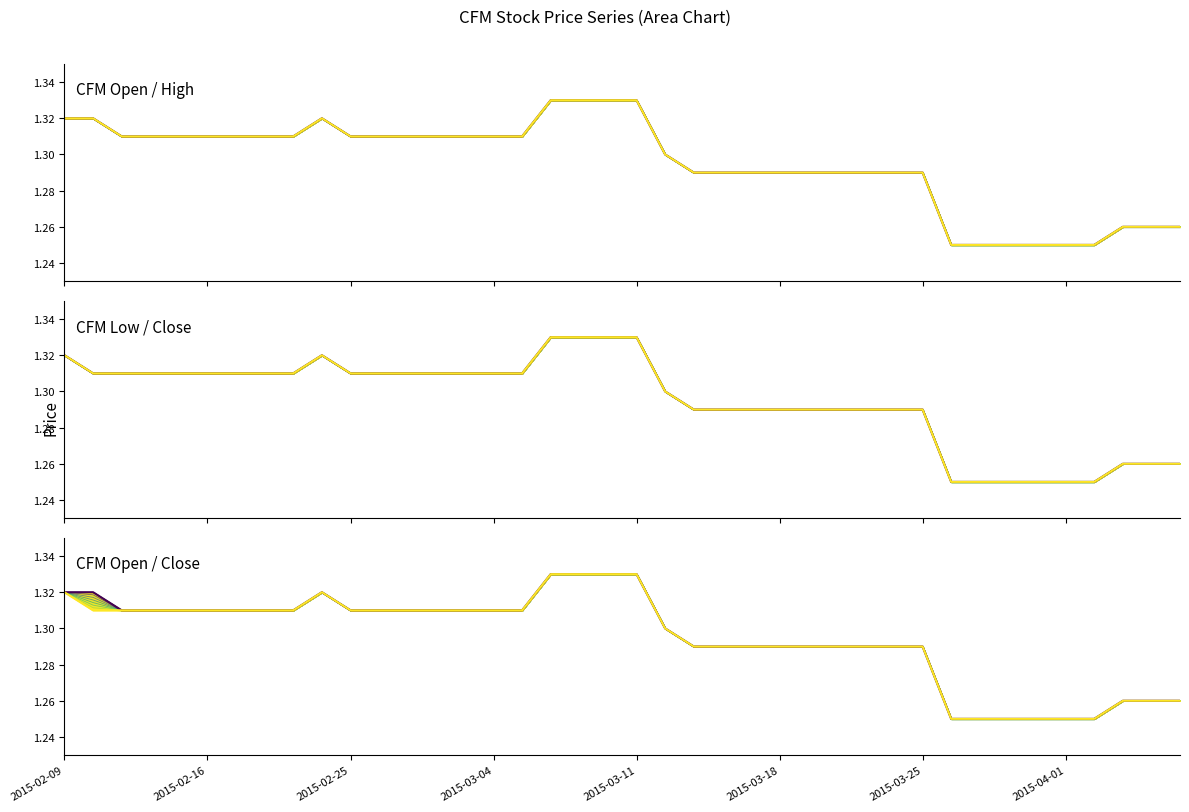

At which label is high closest to 1?

2015-03-26